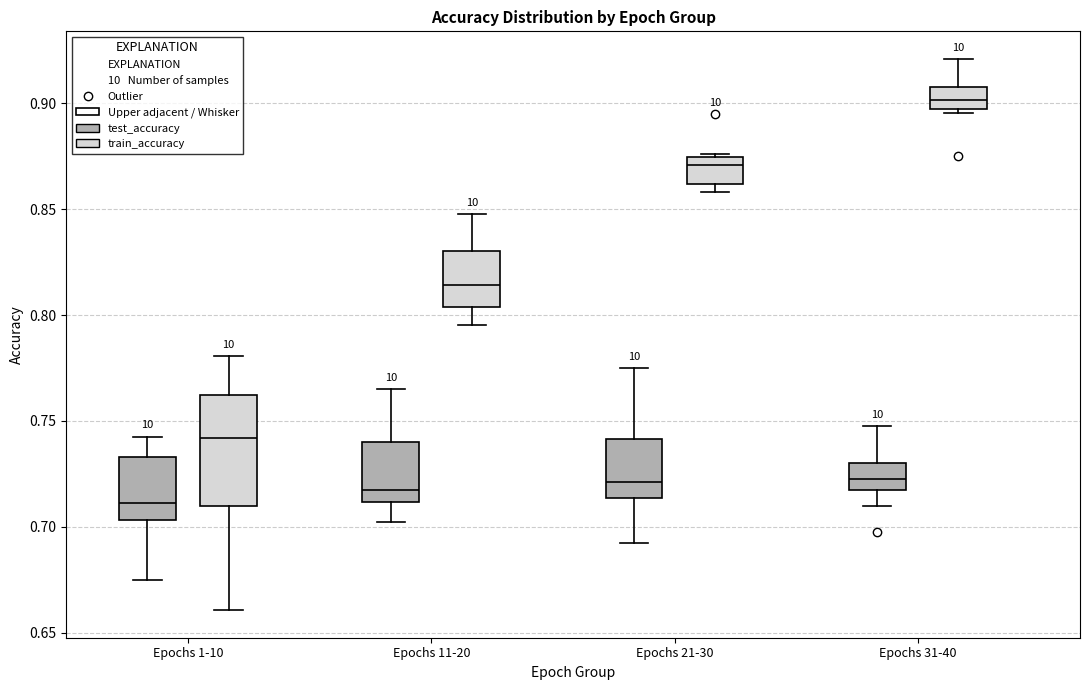

Reading left to right, transcribe this box plot: for each box, give where its median line is, the range the box spans, and where its two whiskers end, as read against the y-axis. The values are not printed on the chart, so give them approximately, as read against the axis.

Epochs 1-10 (test_accuracy): median 0.710, box 0.705 to 0.735, whiskers 0.675 to 0.745
Epochs 1-10 (train_accuracy): median 0.740, box 0.710 to 0.760, whiskers 0.660 to 0.780
Epochs 11-20 (test_accuracy): median 0.720, box 0.710 to 0.740, whiskers 0.700 to 0.765
Epochs 11-20 (train_accuracy): median 0.815, box 0.805 to 0.830, whiskers 0.795 to 0.850
Epochs 21-30 (test_accuracy): median 0.720, box 0.715 to 0.740, whiskers 0.690 to 0.775
Epochs 21-30 (train_accuracy): median 0.870, box 0.860 to 0.875, whiskers 0.860 (just below the box's lower edge) to 0.875 (just above the box's upper edge)
Epochs 31-40 (test_accuracy): median 0.720 (inside the box), box 0.720 to 0.730, whiskers 0.710 to 0.750
Epochs 31-40 (train_accuracy): median 0.900, box 0.895 to 0.910, whiskers 0.895 (just below the box's lower edge) to 0.920